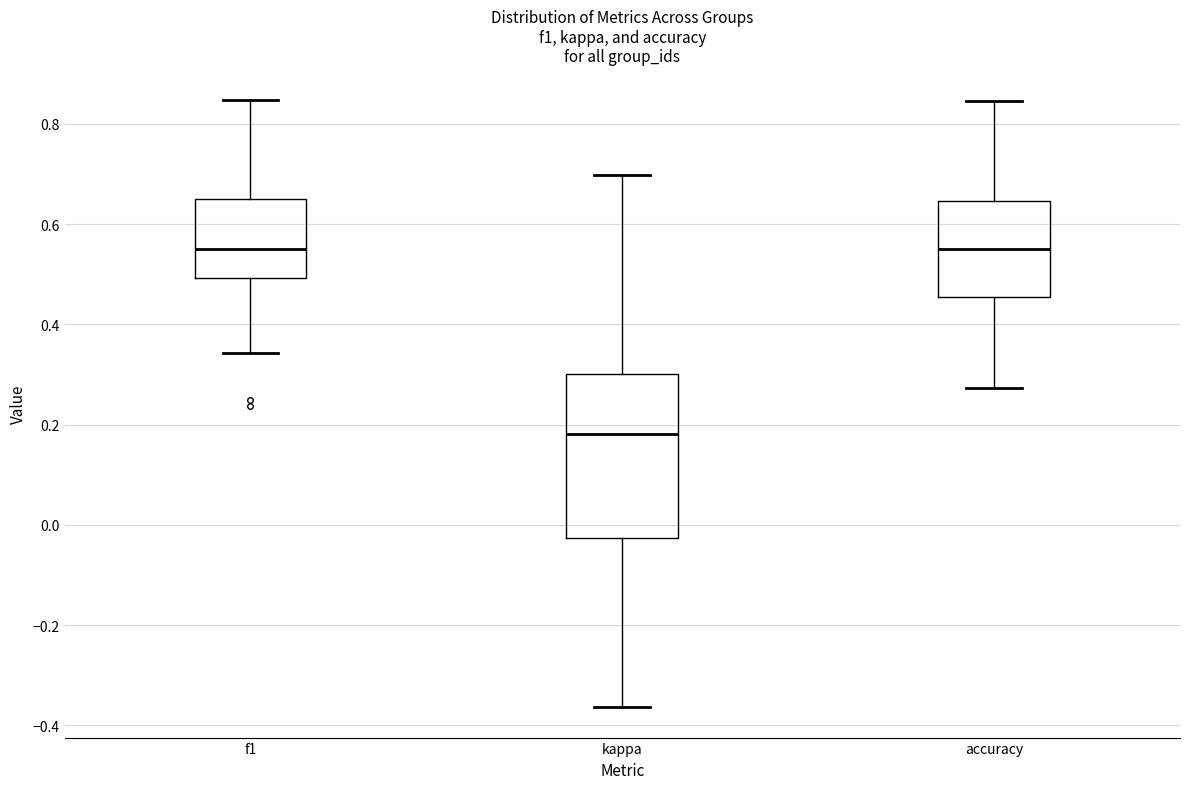

Reading left to right, read every box against the y-axis: the position of its median line, the range the box covers, and the ends of its whiskers. The values are not printed on the chart, so give them approximately, as read against the axis.

f1: median 0.56, box 0.50 to 0.64, whiskers 0.34 to 0.84
kappa: median 0.18, box -0.02 to 0.30, whiskers -0.36 to 0.70
accuracy: median 0.56, box 0.46 to 0.64, whiskers 0.28 to 0.84